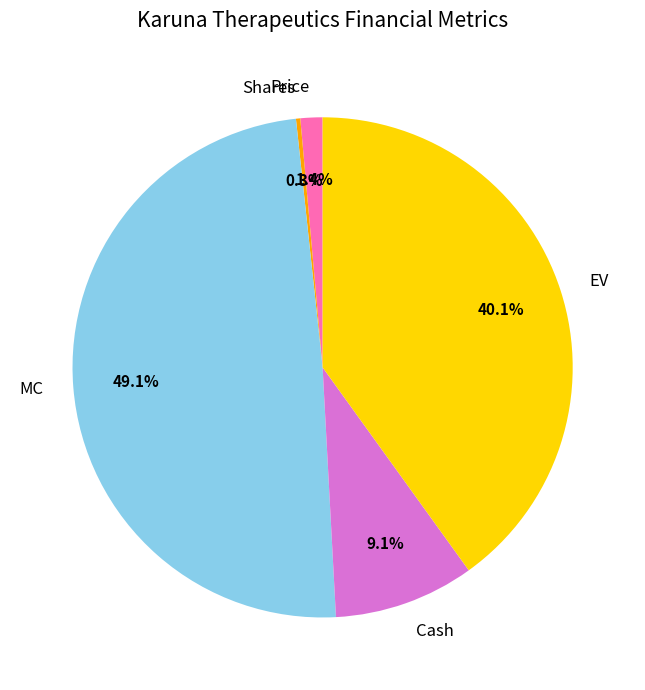

To the nearest percent, what percentage of the pie is Price?

1%